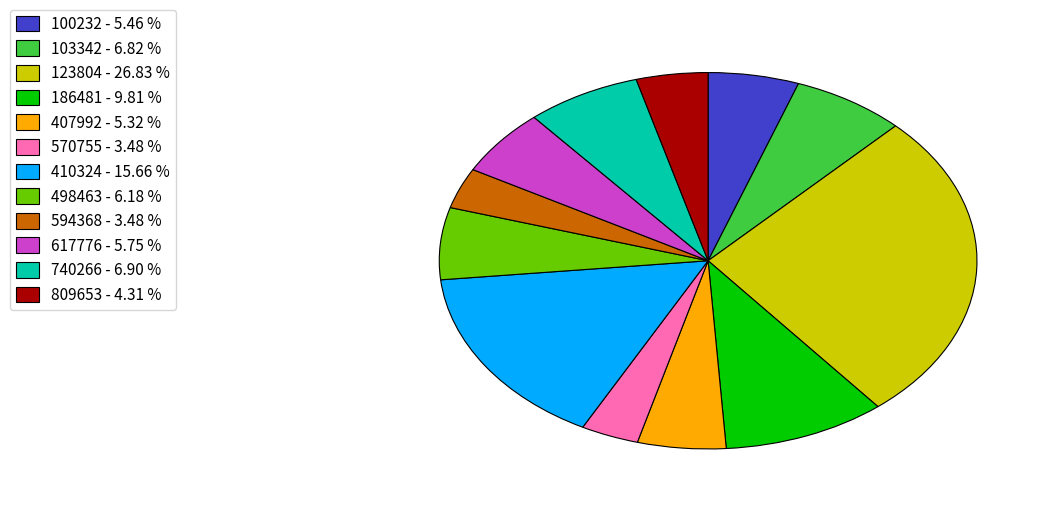

Is 186481 - 9.81 % the majority of the pie?

No